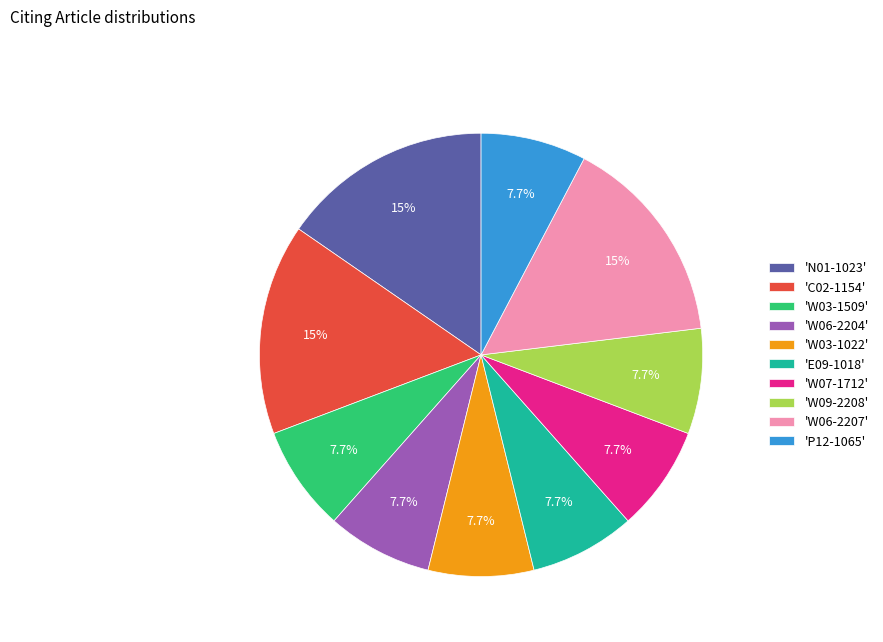

Is the sum of 'N01-1023' and 'W03-1509' greater than half?

No